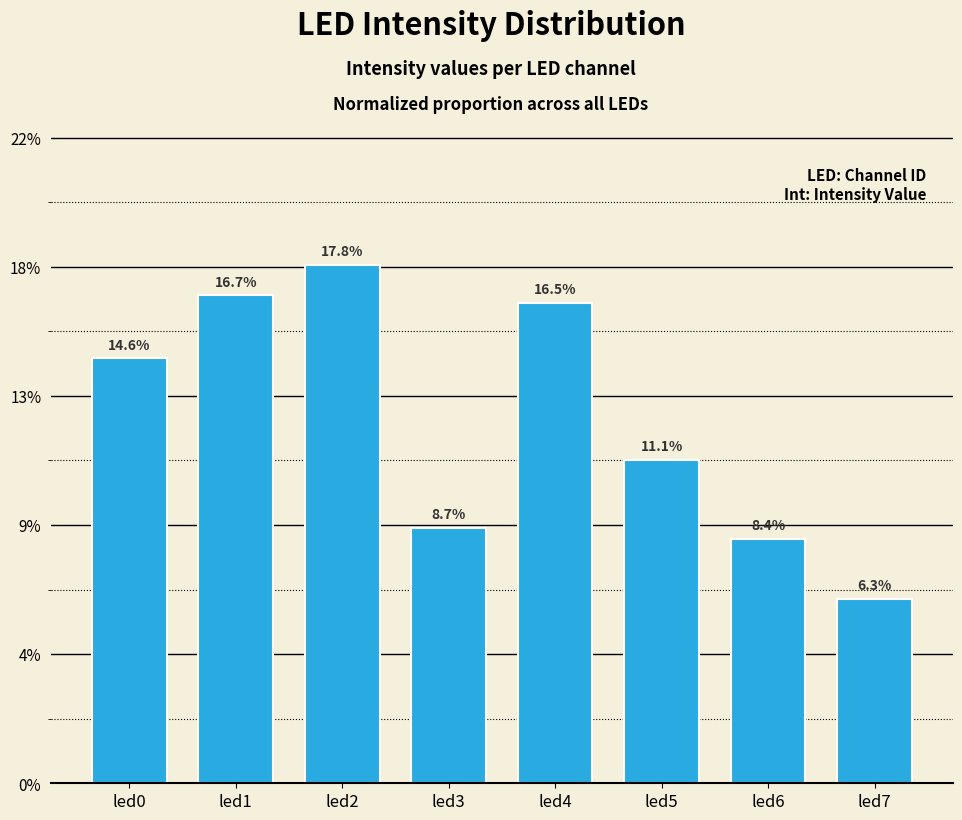

True or false: the data shows 0.1 at led5.

True